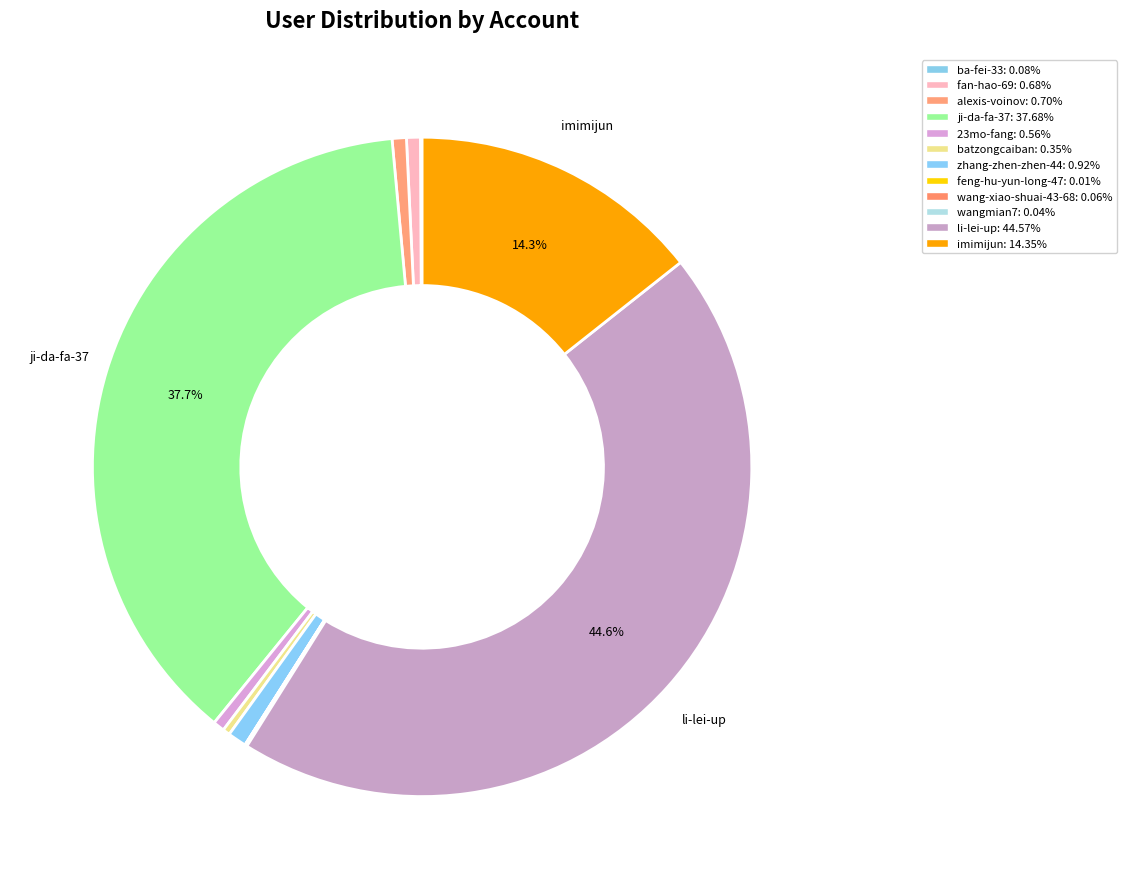

The fan-hao-69 slice represents 1% of the pie. True or false?

True